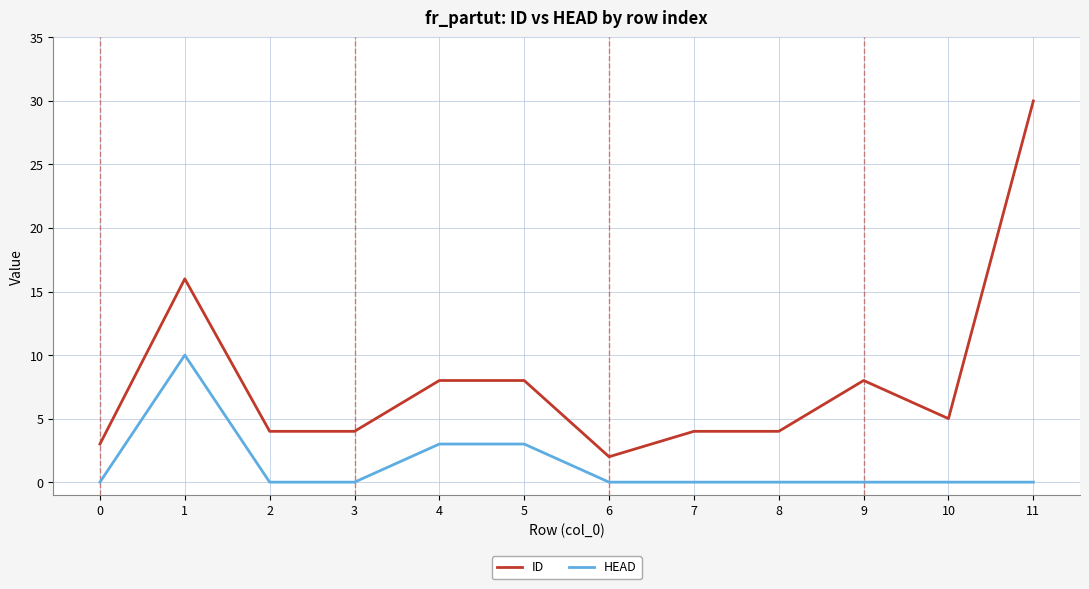

What are all the series names shown in the legend?

ID, HEAD